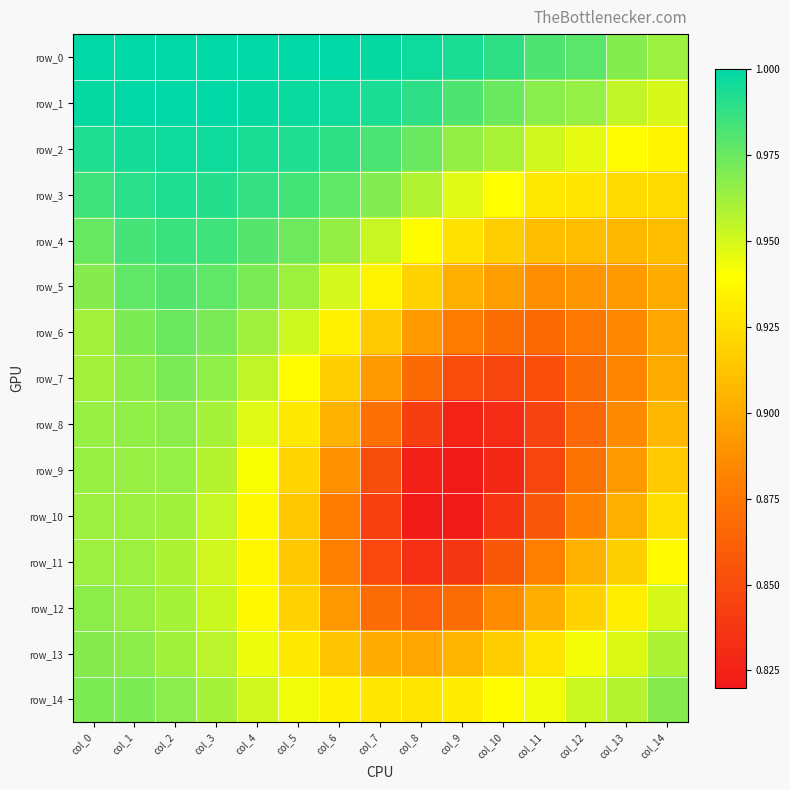

What value does the row_5 series have at col_1?

1.0